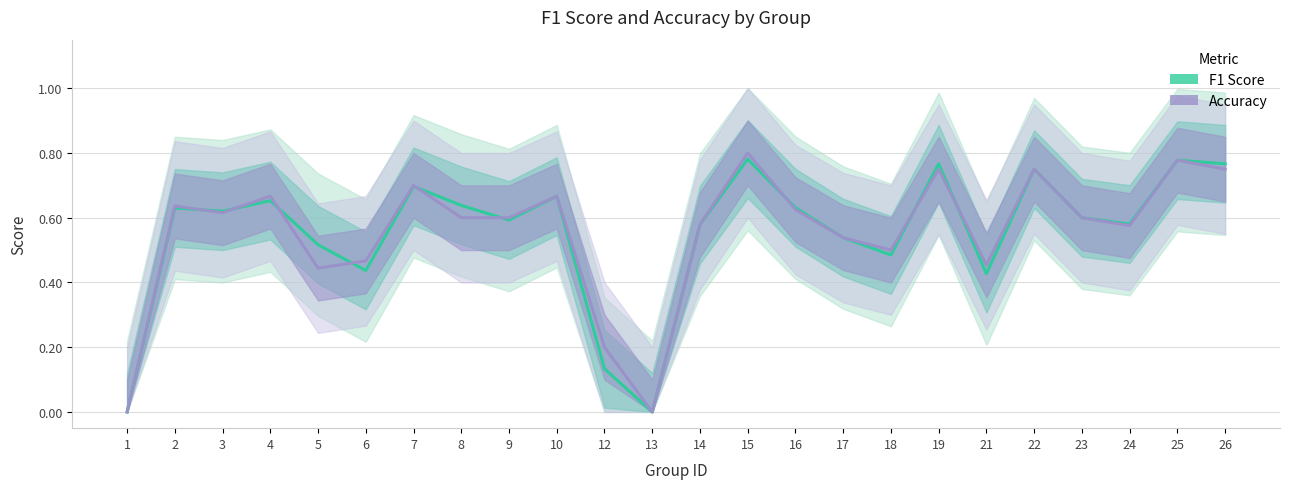

Which series has the largest total across all categories?

Accuracy